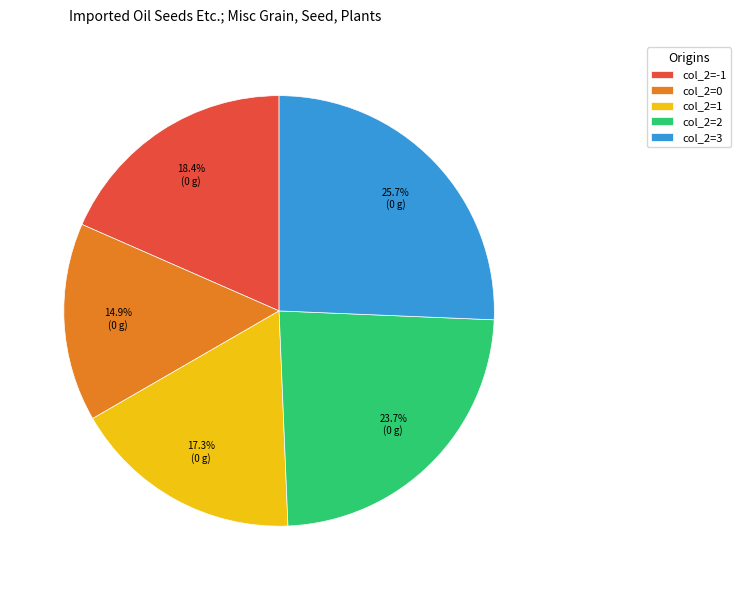

Does any single category account for the majority?

No